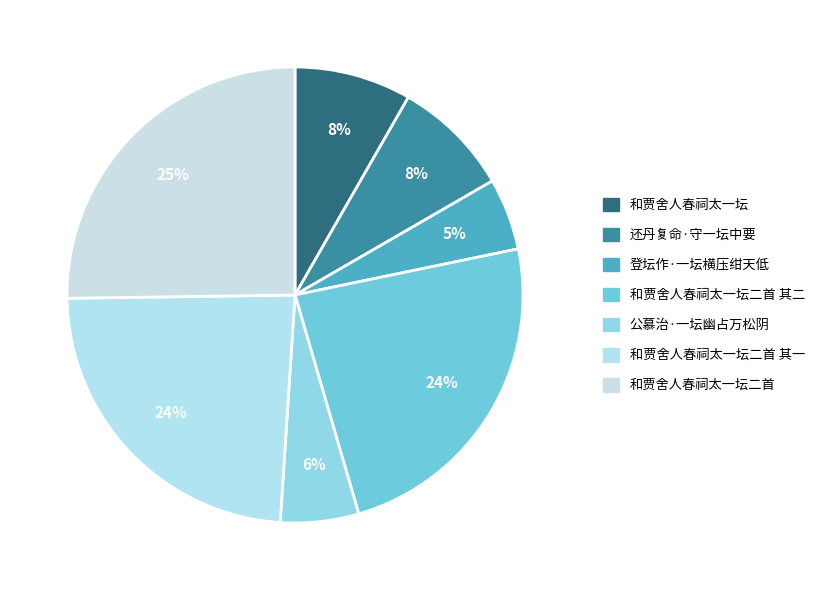

To the nearest percent, what is the difference between the largest and smallest slice percentages?

20%